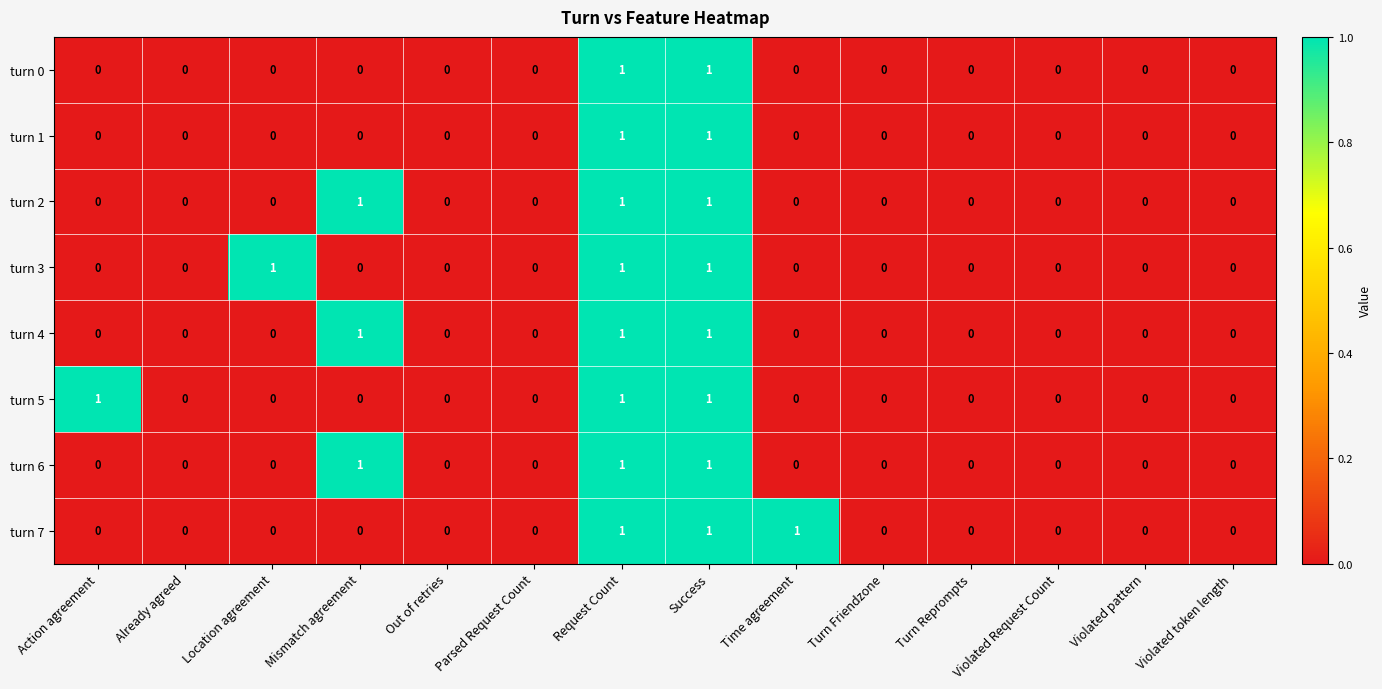

What is the sum of all turn 7 values?

3